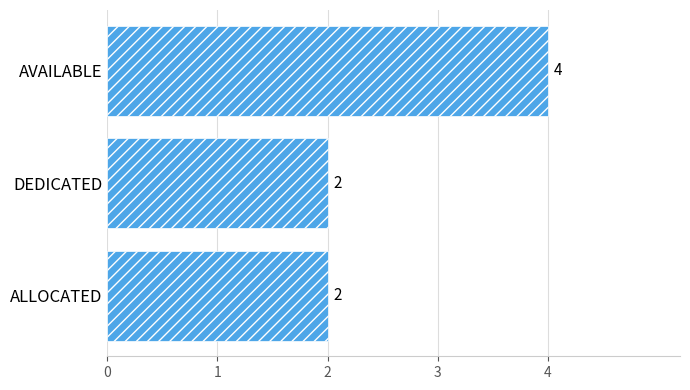

Reading bottom to top, extract all data points from this chart.

ALLOCATED=2	DEDICATED=2	AVAILABLE=4